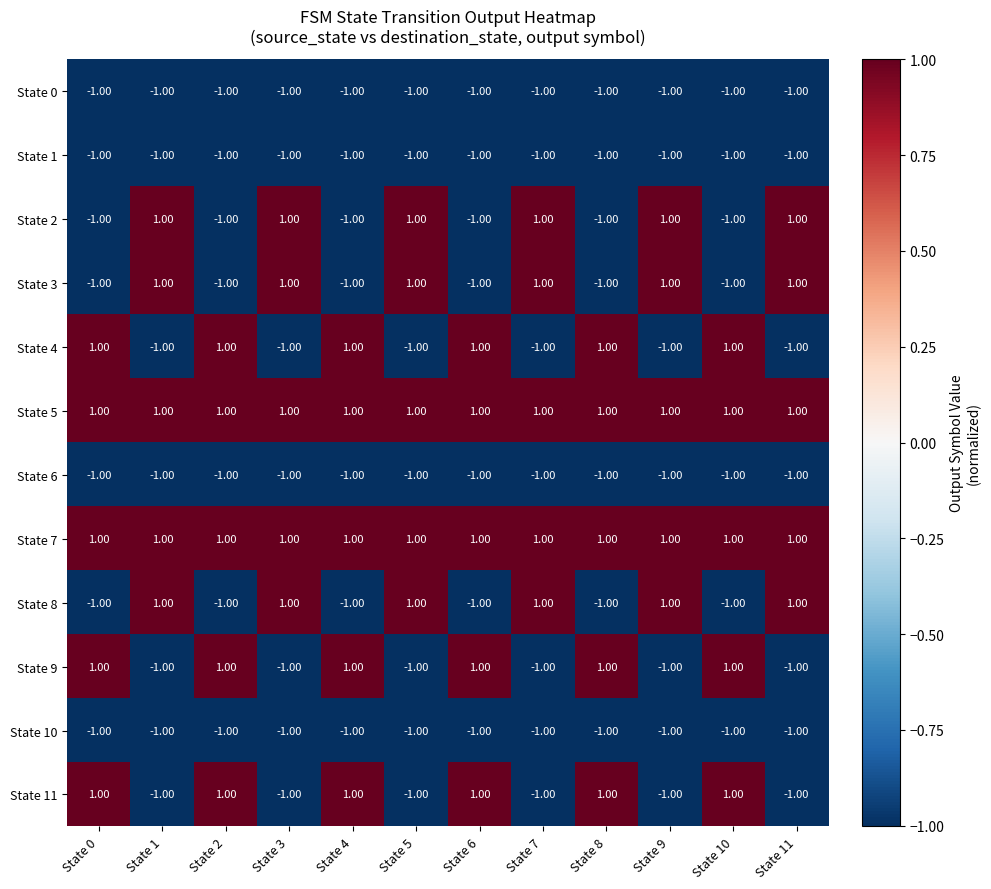

At how many categories does at least one series exceed 0?

12